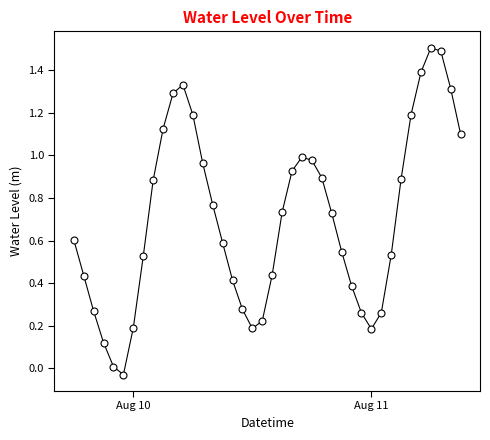

True or false: the data has more than 2 interior local peaks.

True